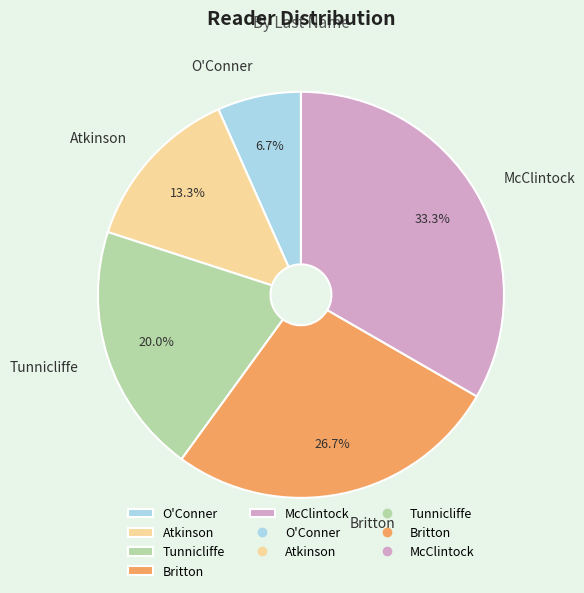

To the nearest percent, what is the combined percentage of Tunnicliffe and Britton?

47%